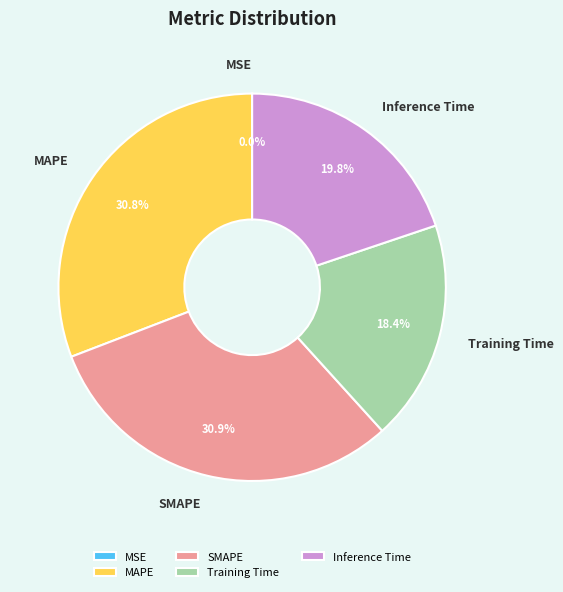

The Inference Time slice represents 20% of the pie. True or false?

True